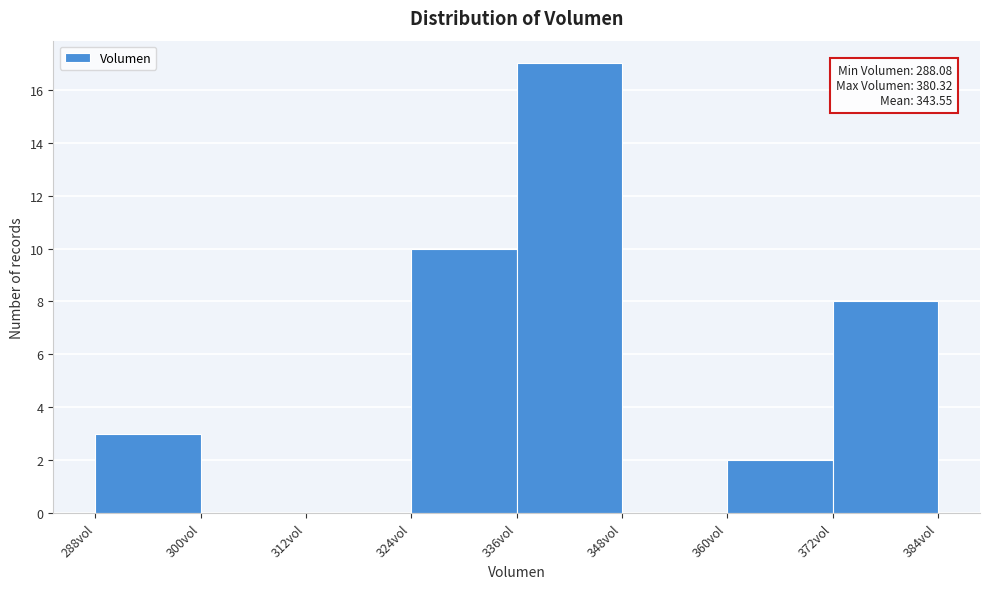

Which range on the x-axis has the tallest bar?

336 to 348